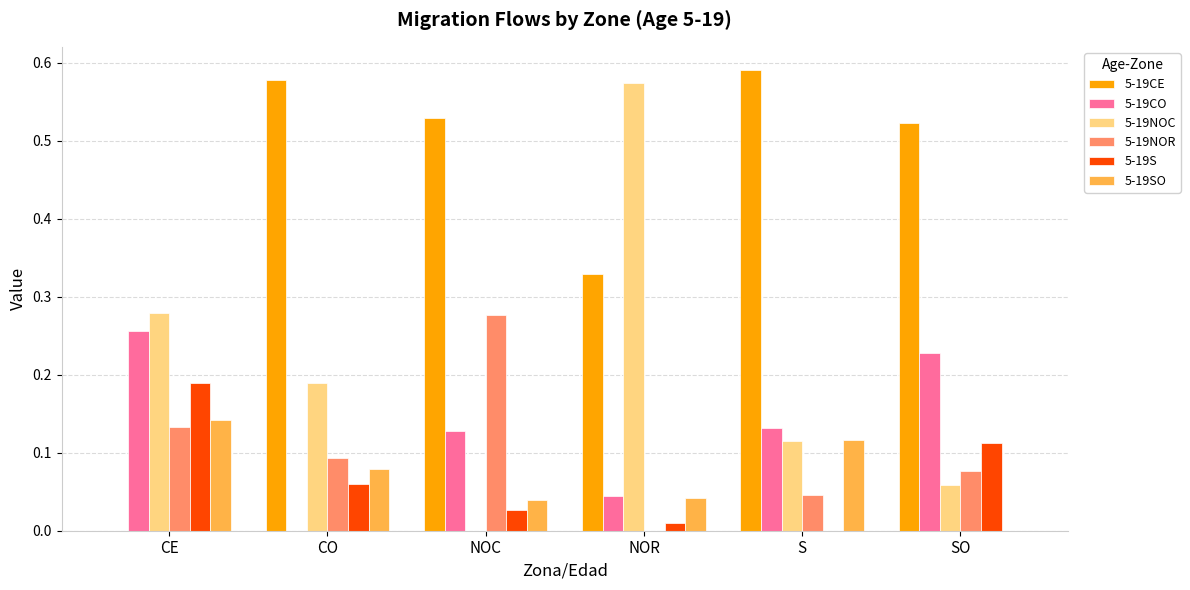

Is it true that 5-19CO equals 0.3 at SO?

False